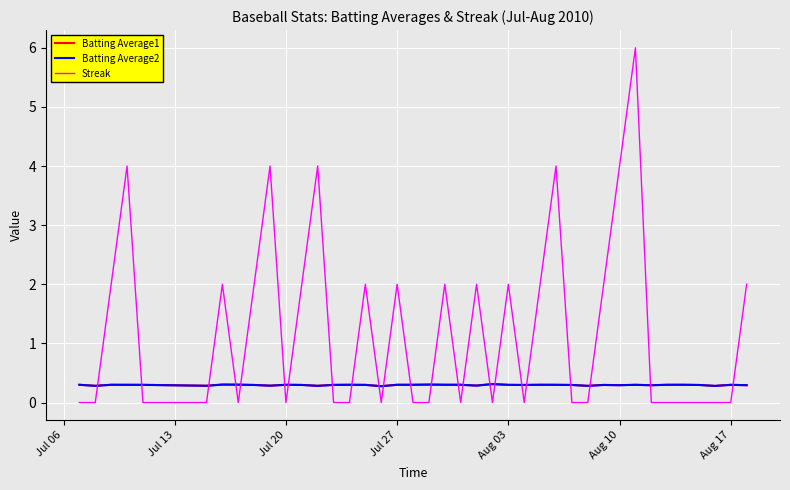

In Streak, how many points are higher than both neighbors (excluding endpoints)?

11